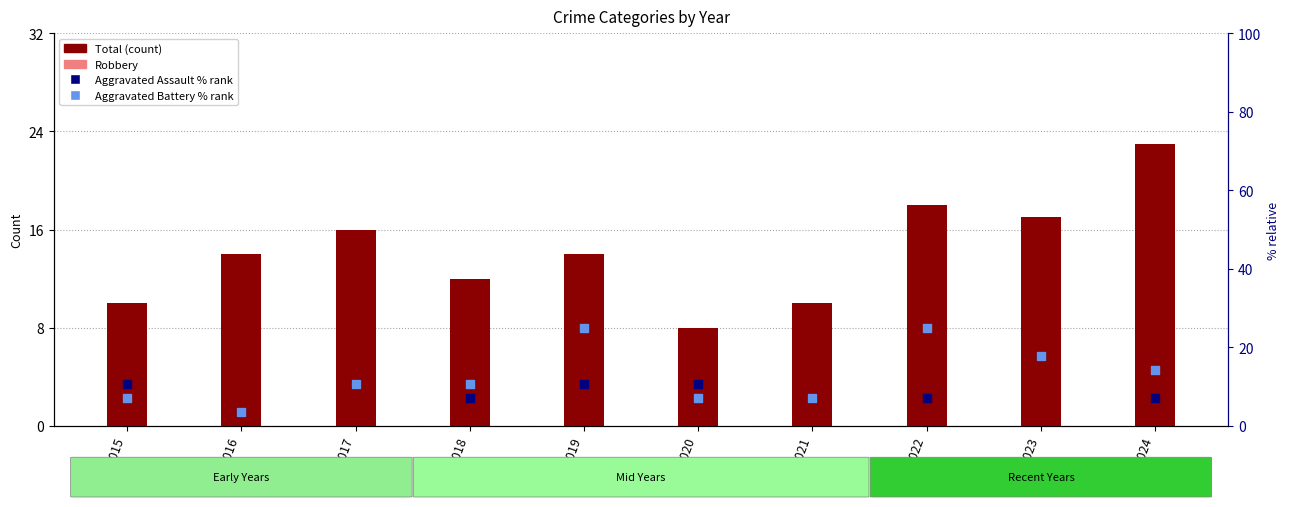

Which series contains the lowest Y value?

Robbery